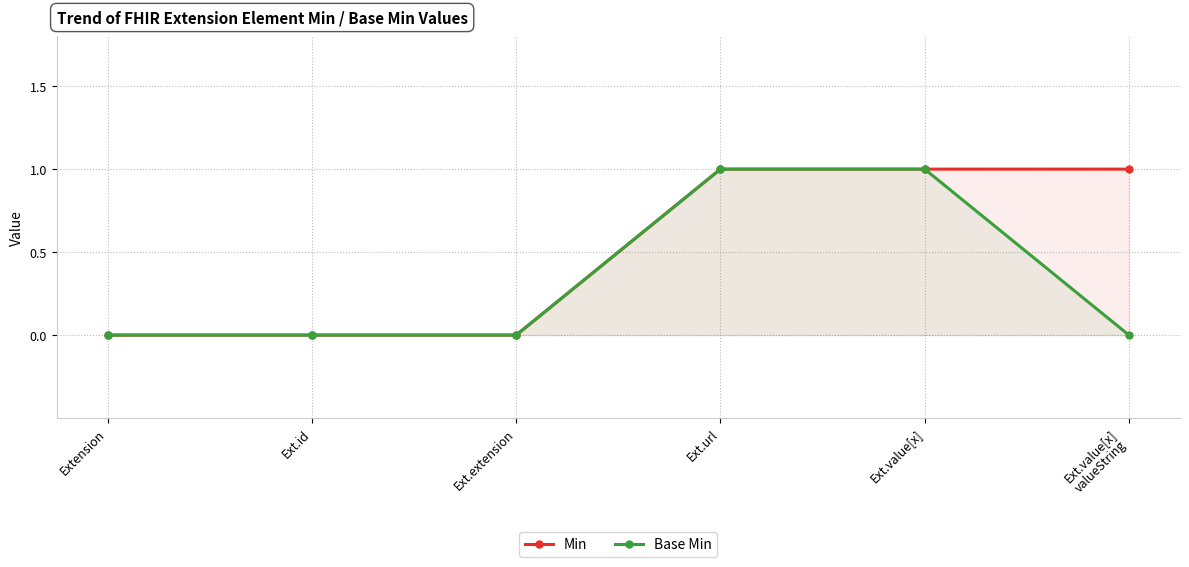

True or false: Base Min and Min cross at least once.

False